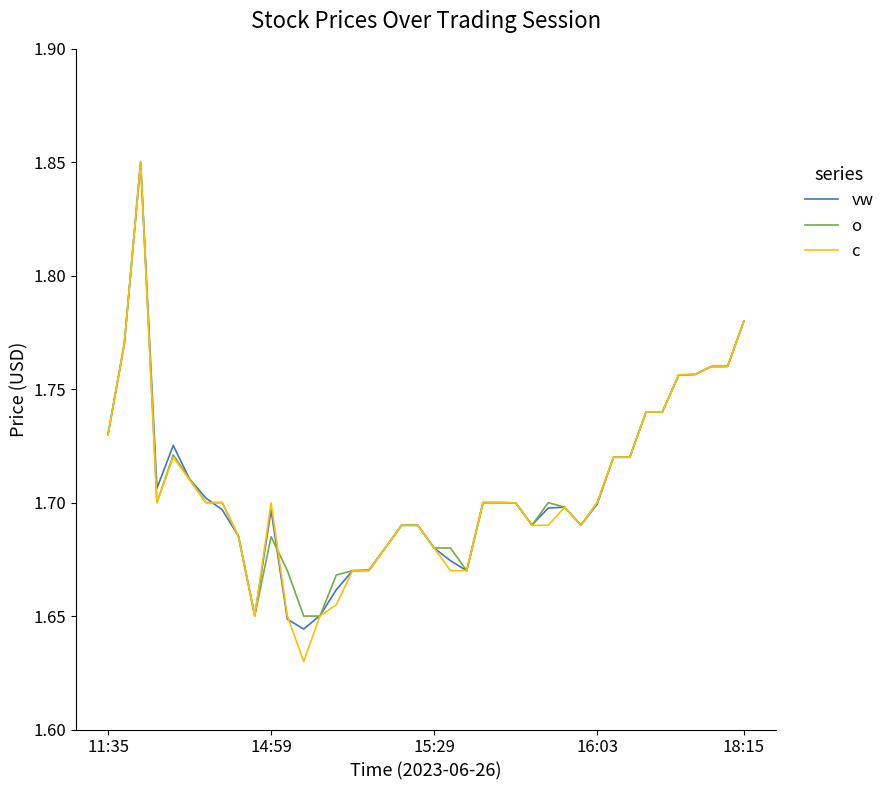

Which series has the widest spread of values?

c